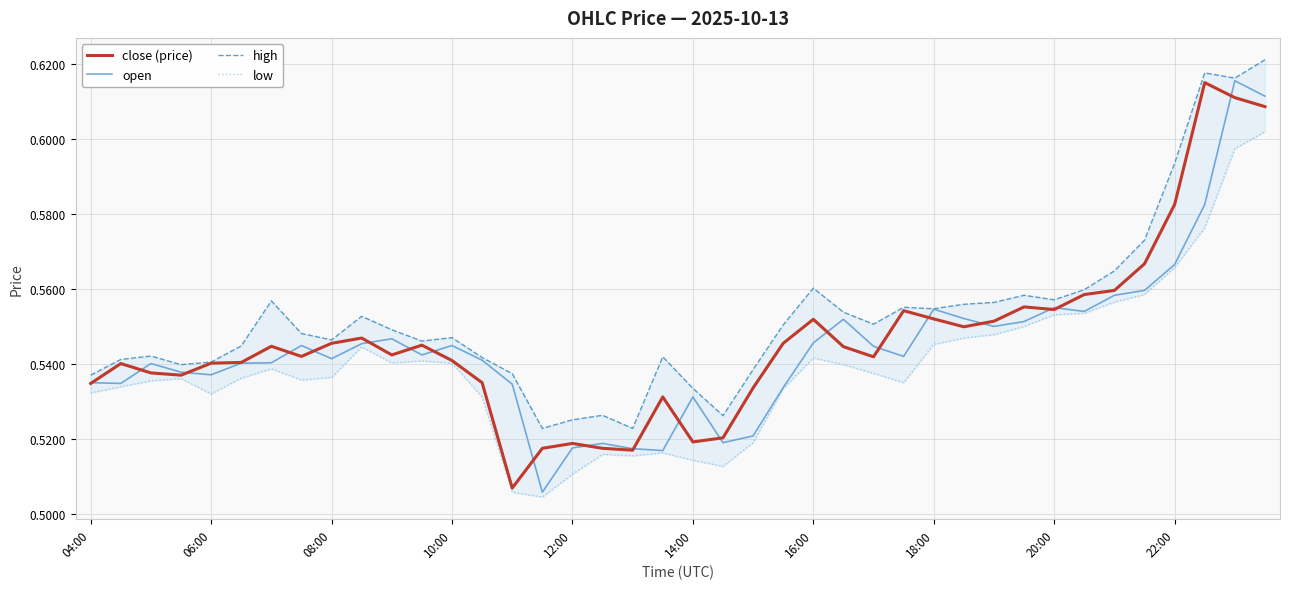

At which label is high closest to 0?

15